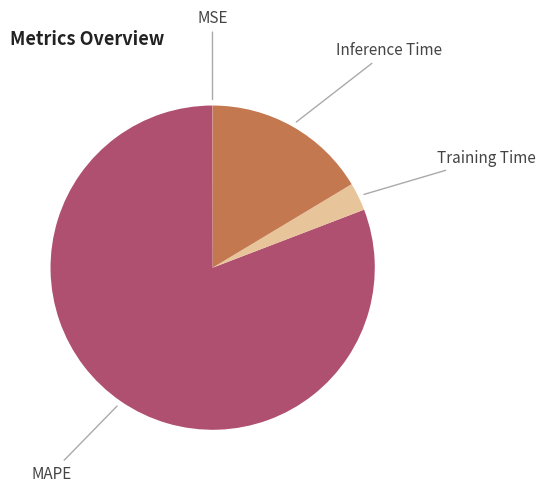

Which has a higher value, Training Time or Inference Time?

Inference Time